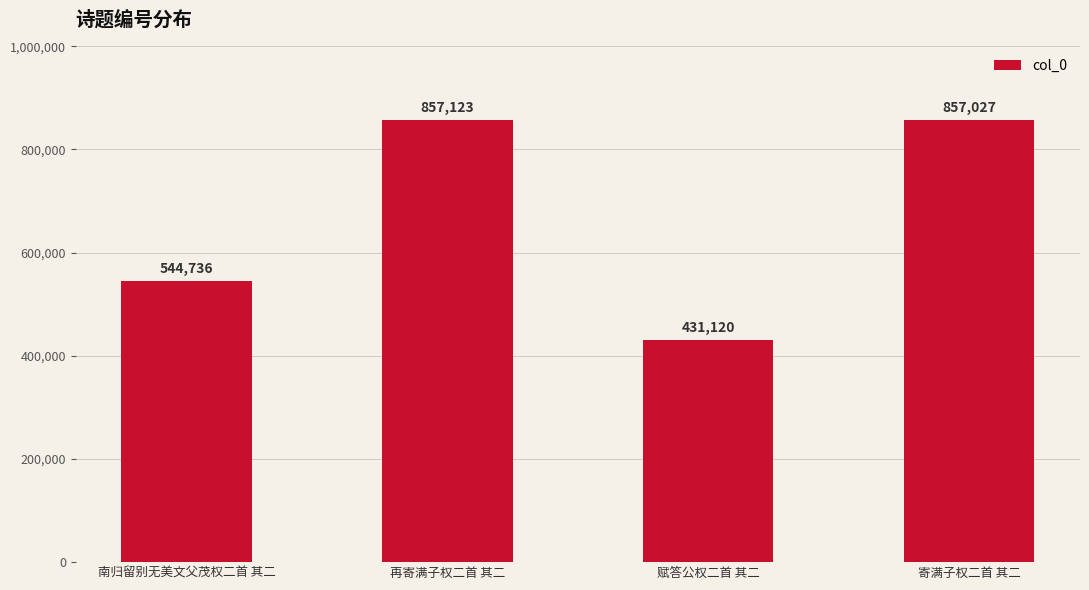

What is the difference between the values at 寄满子权二首 其二 and 赋答公权二首 其二?

425907